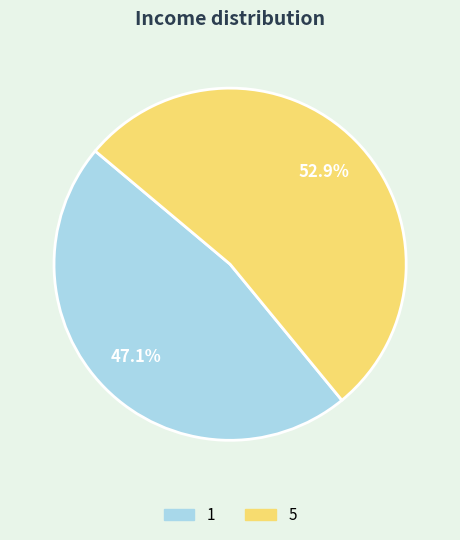

Is it true that 1 is 34% of the pie?

False